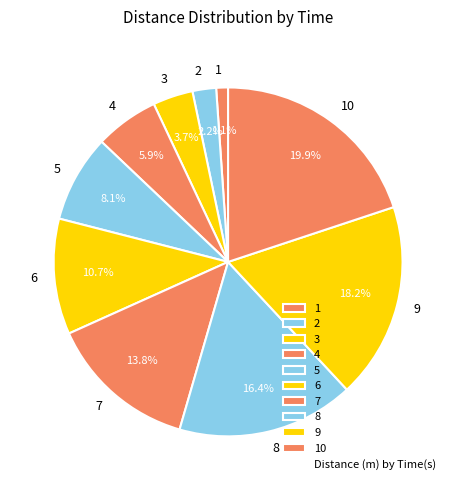

What percentage is the 9 slice, to the nearest percent?

18%